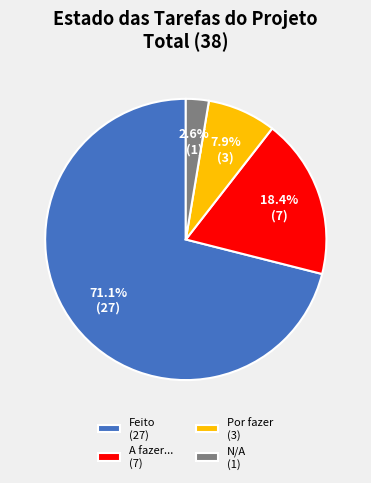

What is the largest slice in the pie chart?

Feito